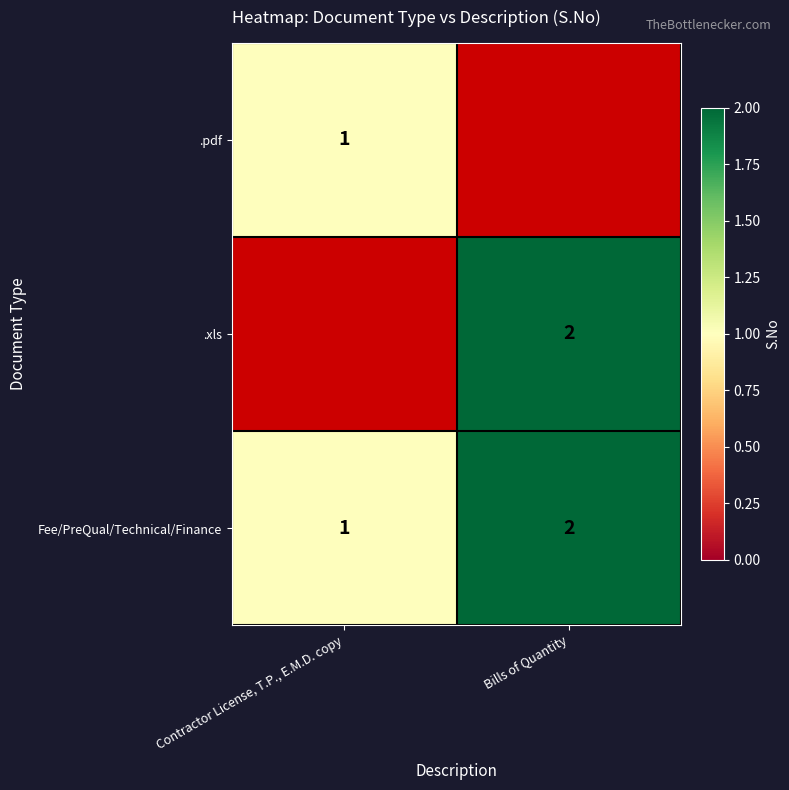

Which category has the highest value in the Fee/PreQual/Technical/Finance series?

Bills of Quantity